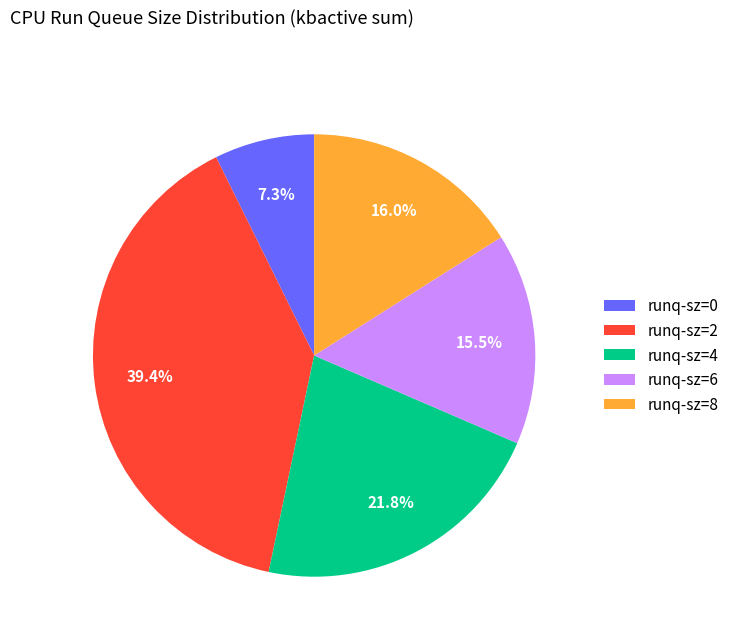

What is the smallest slice in the pie chart?

runq-sz=0